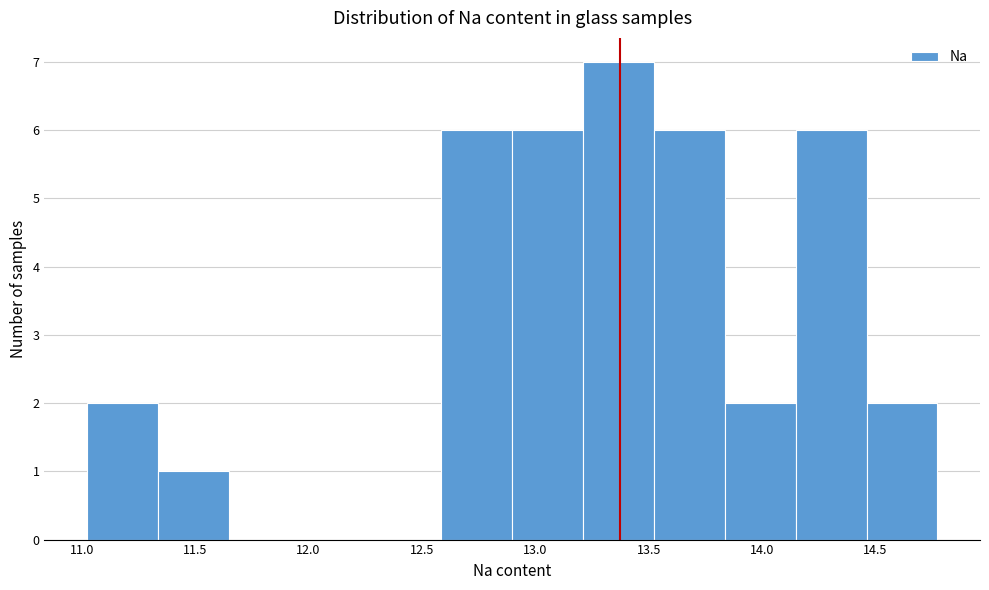

Reading left to right, transcribe this chart: for each bar, give the range it covers on the x-axis and its height. Neither the bar edges nor the heights are printed on the chart, so give them approximately, as read against the axes.

11.00 to 11.35: 2
11.35 to 11.65: 1
11.65 to 11.95: 0
11.95 to 12.25: 0
12.25 to 12.60: 0
12.60 to 12.90: 6
12.90 to 13.20: 6
13.20 to 13.50: 7
13.50 to 13.85: 6
13.85 to 14.15: 2
14.15 to 14.45: 6
14.45 to 14.75: 2